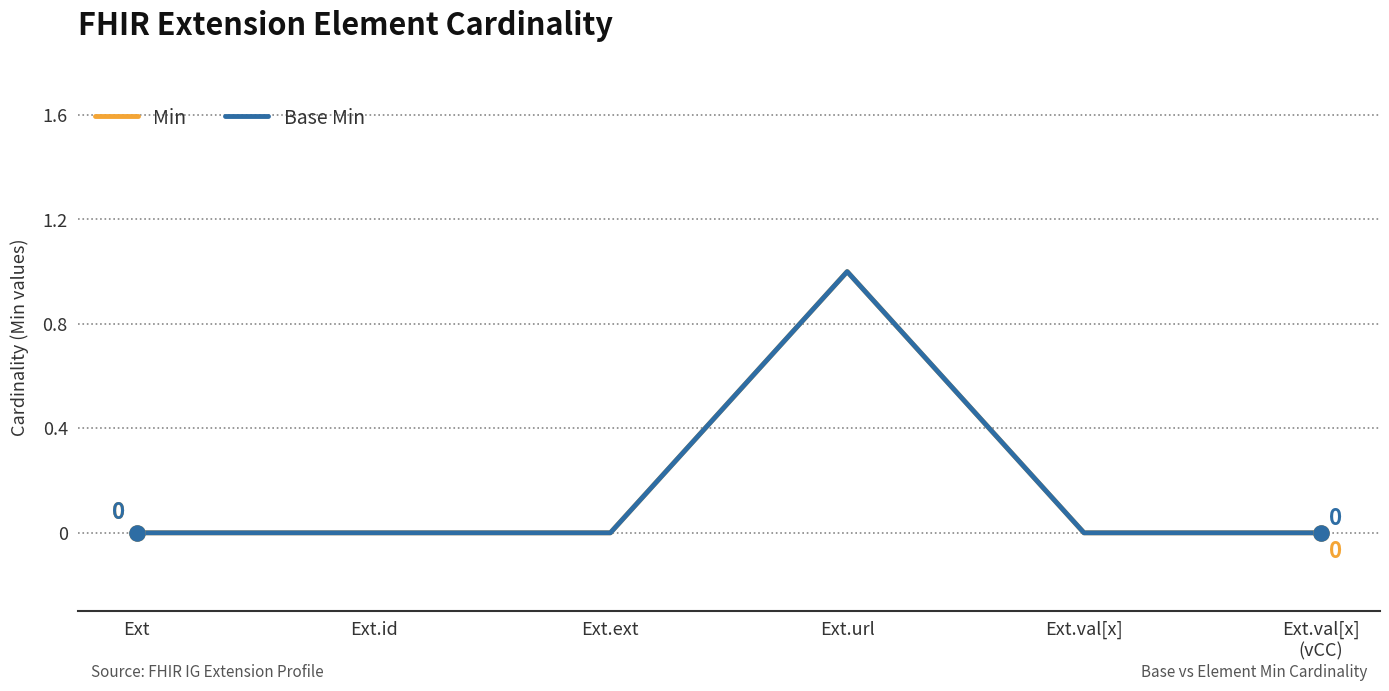

At which category is the sum across all series the highest?

Ext.url